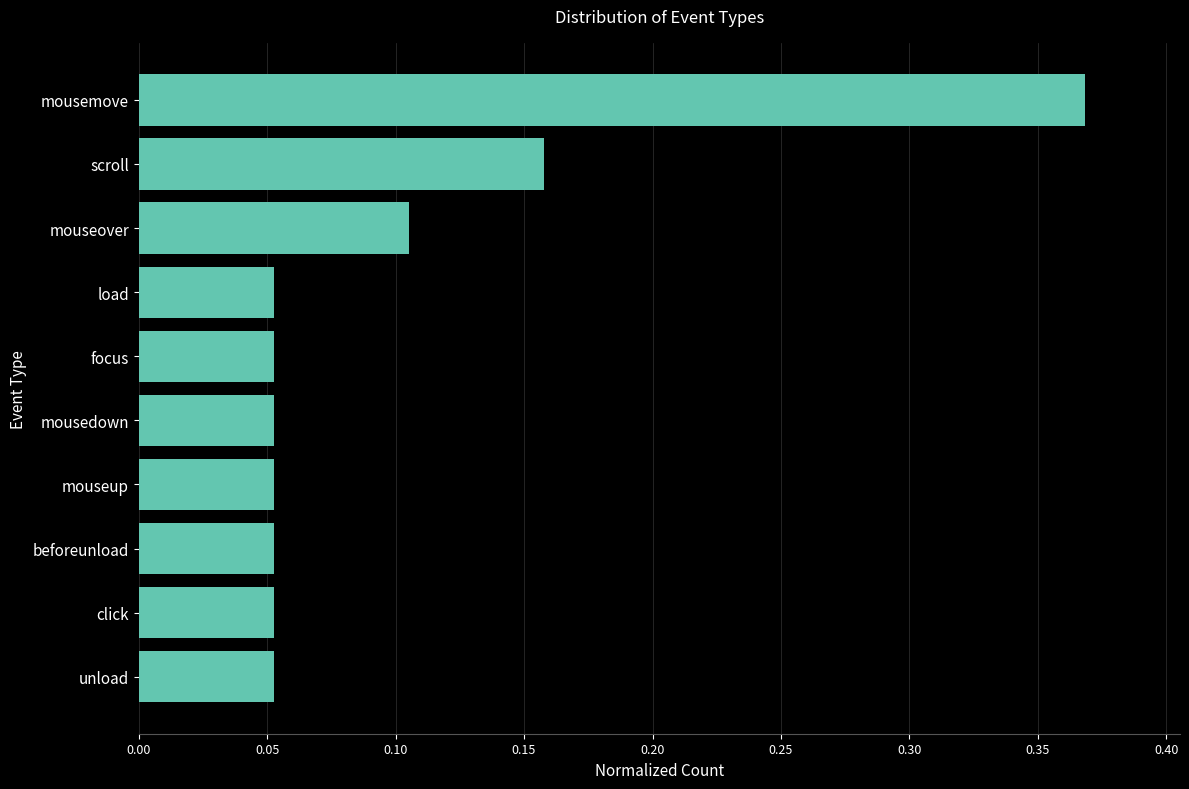

Which label corresponds to the largest value in the chart?

mousemove